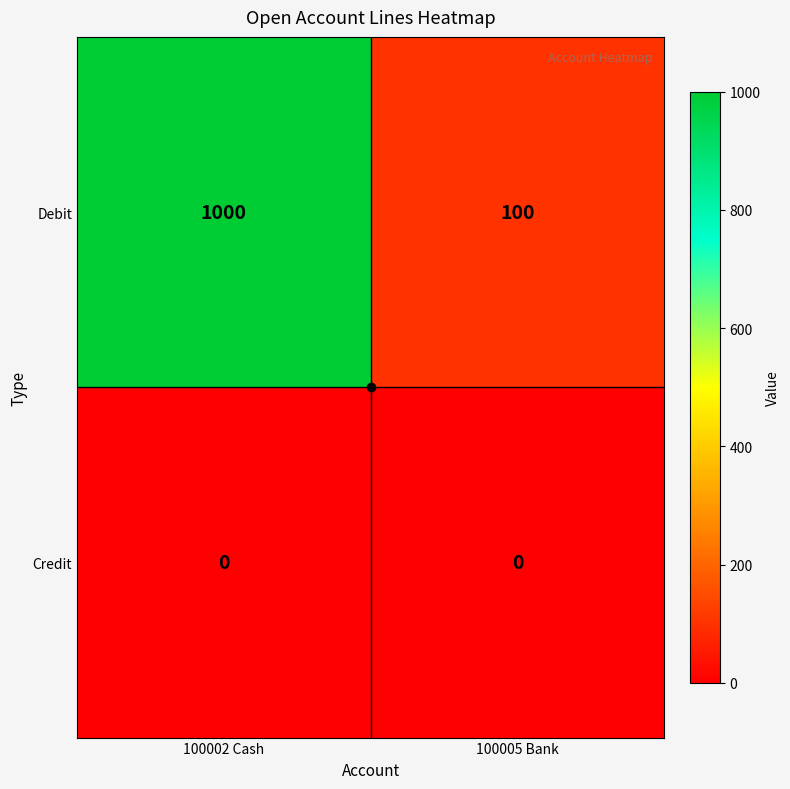

True or false: Debit has a value of 100 at 100005 Bank.

True